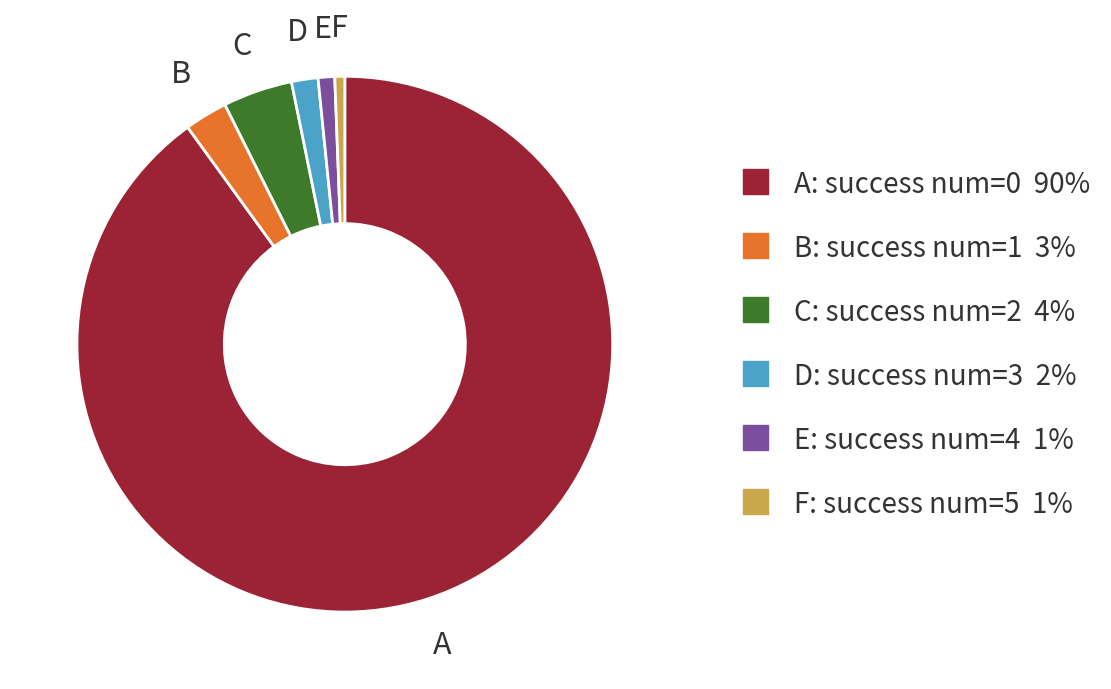

Does any single category account for the majority?

Yes